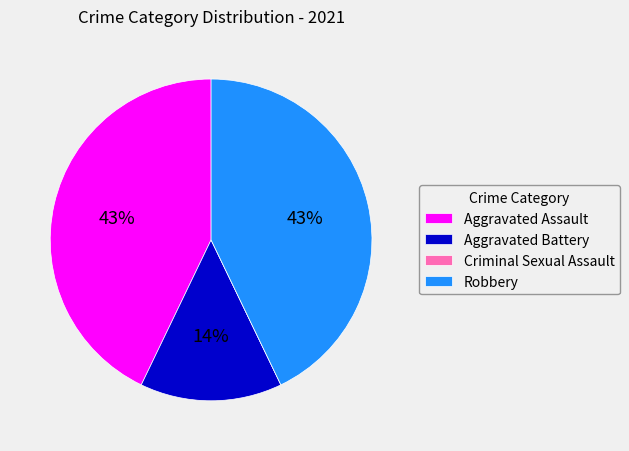

The Aggravated Battery slice represents 14% of the pie. True or false?

True